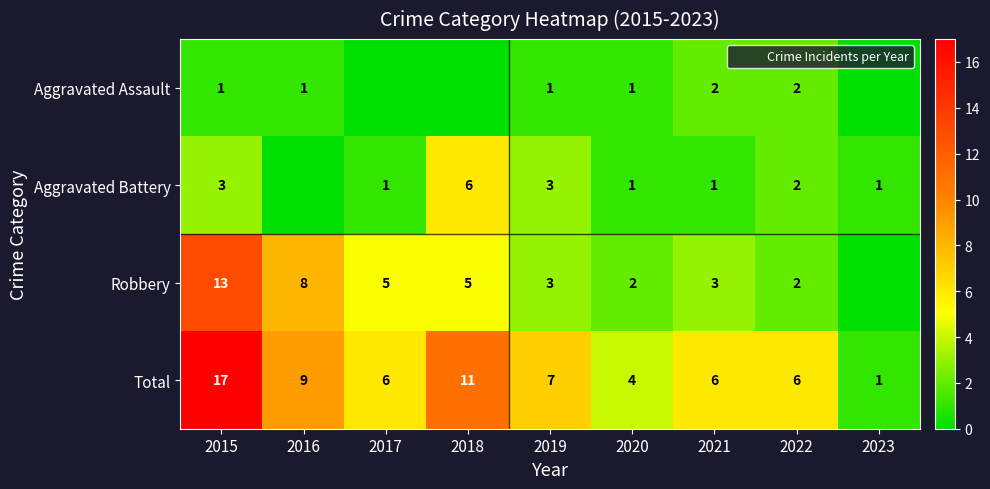

Is the value of Aggravated Assault at 2022 greater than the value of Total at 2018?

No